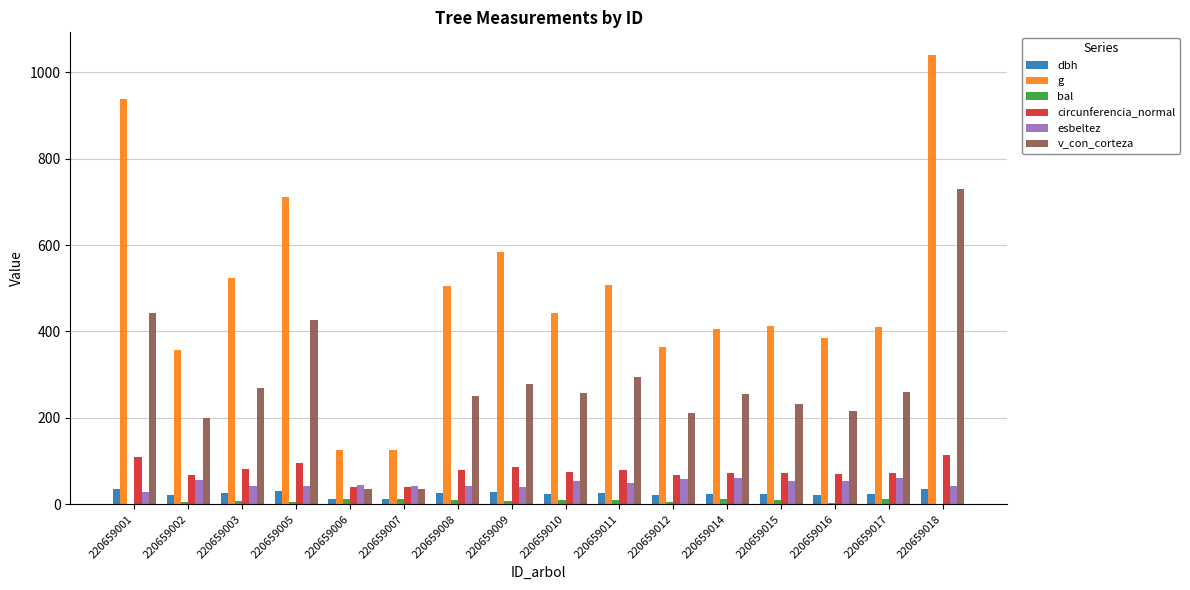

Which series has the widest spread of values?

g